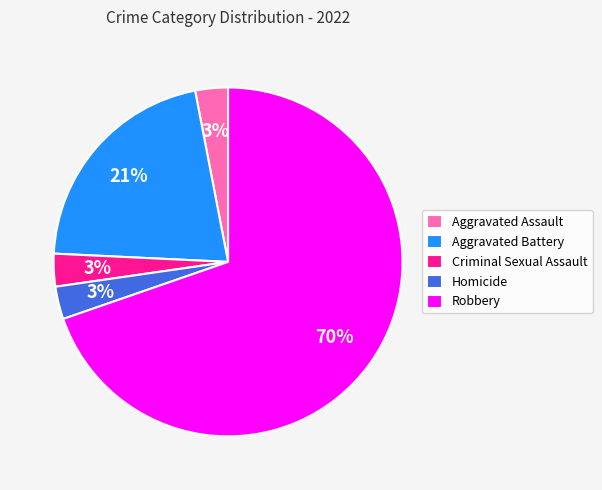

How many segments does this pie chart have?

5